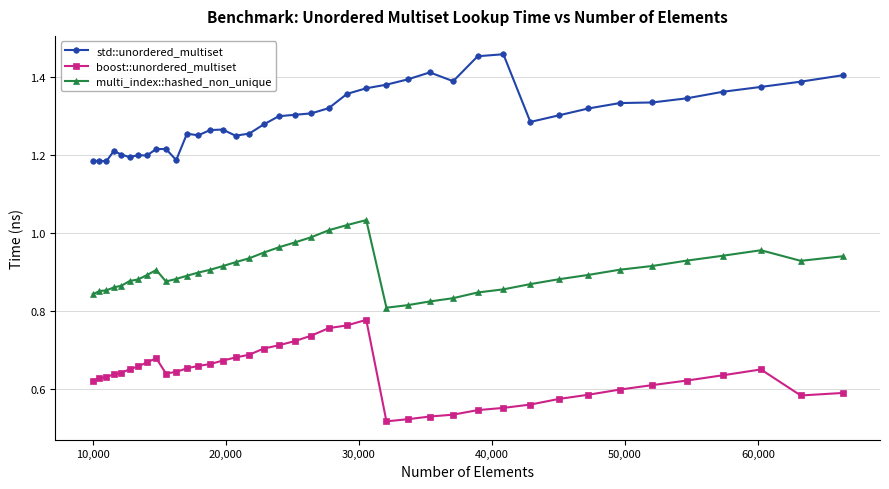

True or false: boost::unordered_multiset and multi_index::hashed_non_unique cross at least once.

False